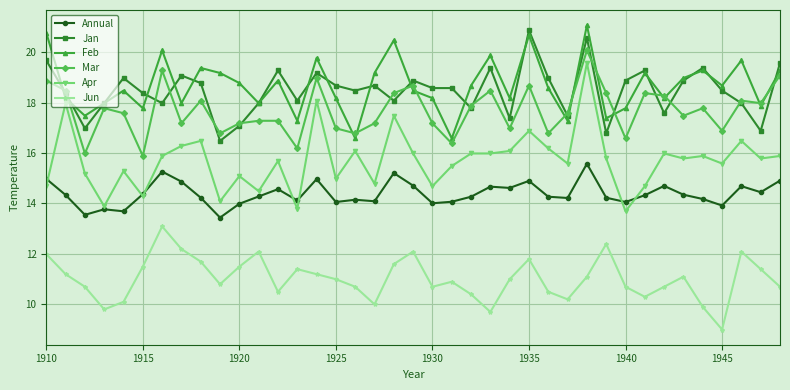

Which series has the widest spread of values?

Apr